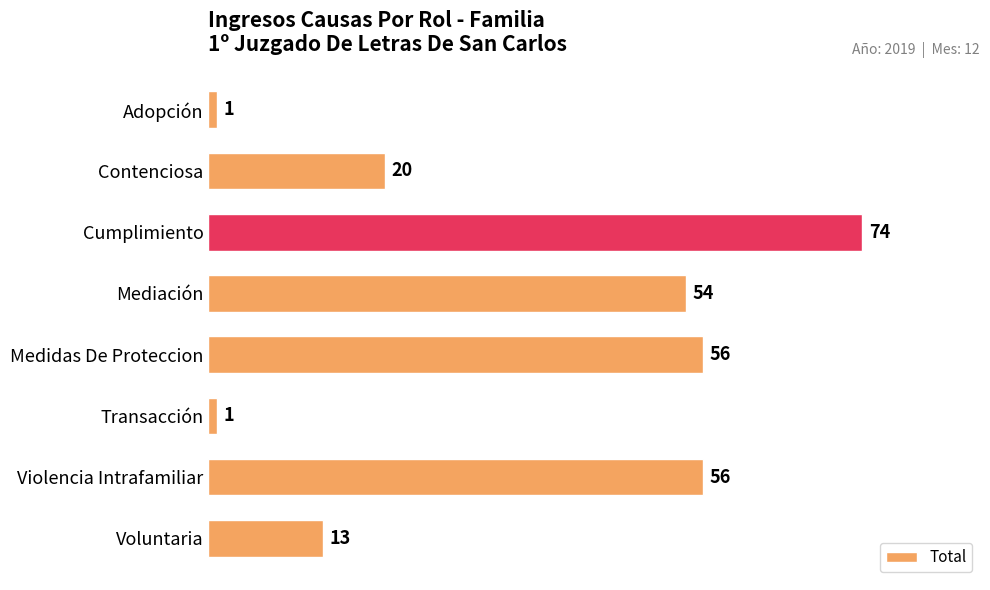

What is the difference between the maximum and minimum values?

73